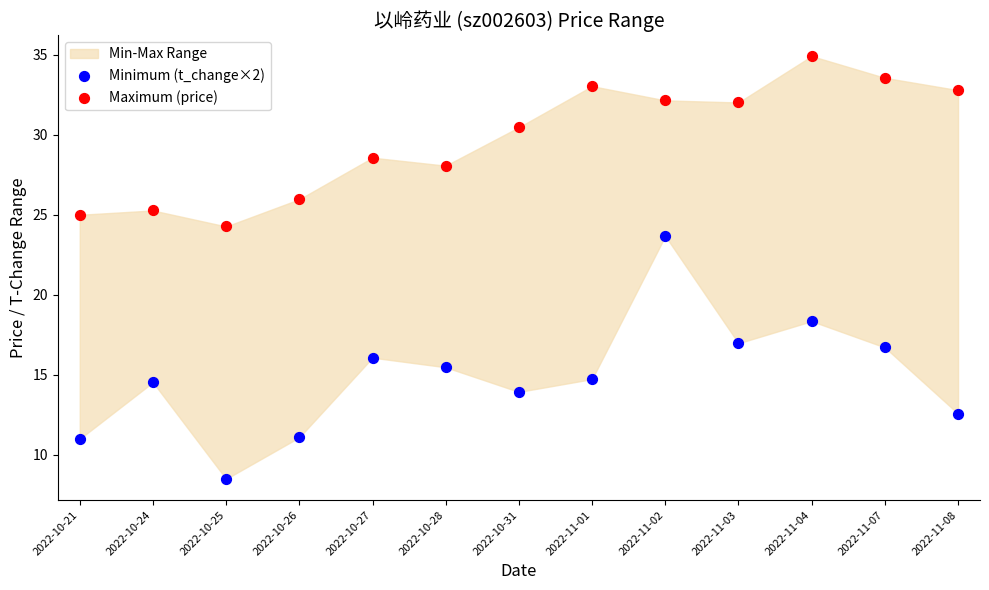

In the Maximum (price) series, what Y value is closest to 29?

28.6